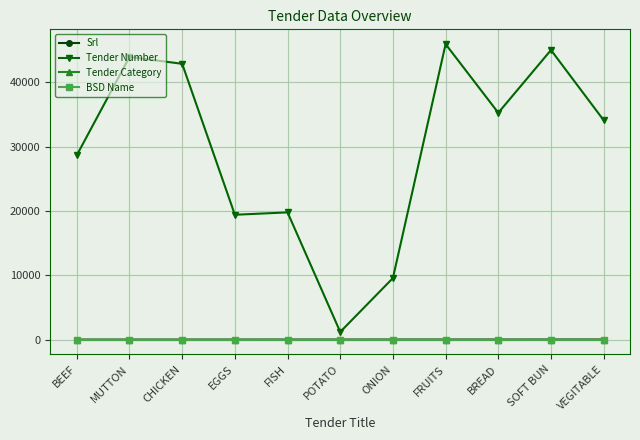

Is this an area chart (filled region under the line)?

No